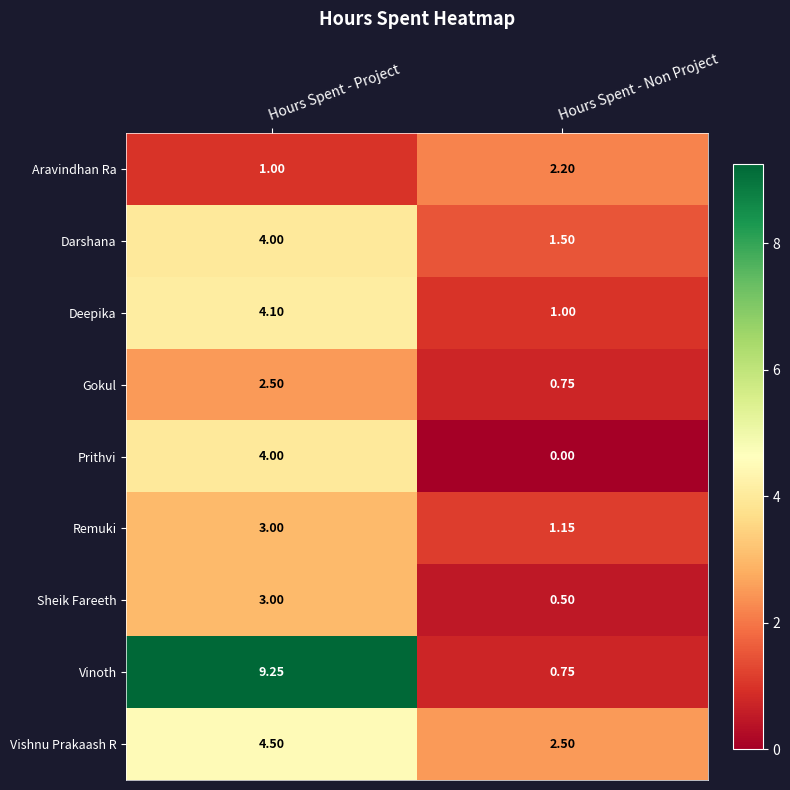

Count the number of data series in this chart.

9